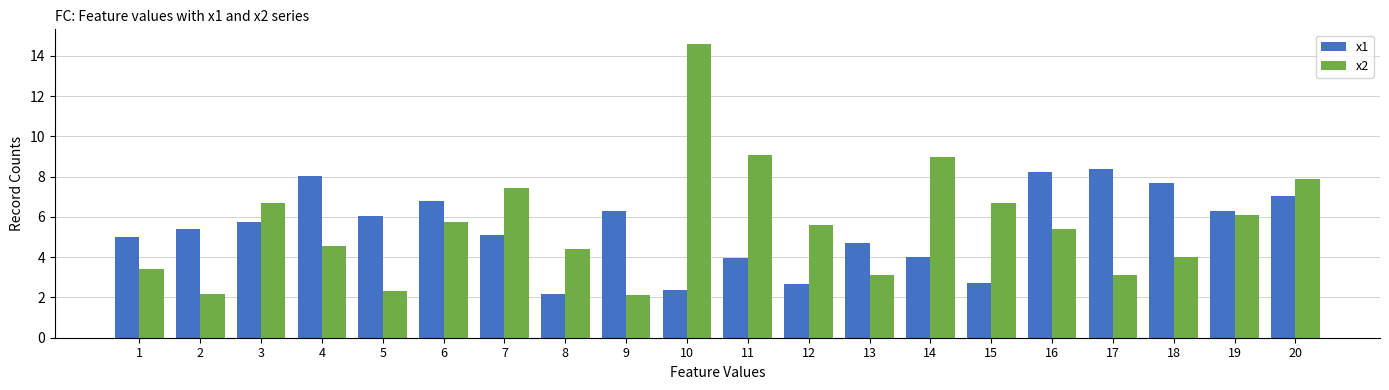

At 20, list the series in order from largest to smallest.

x2, x1